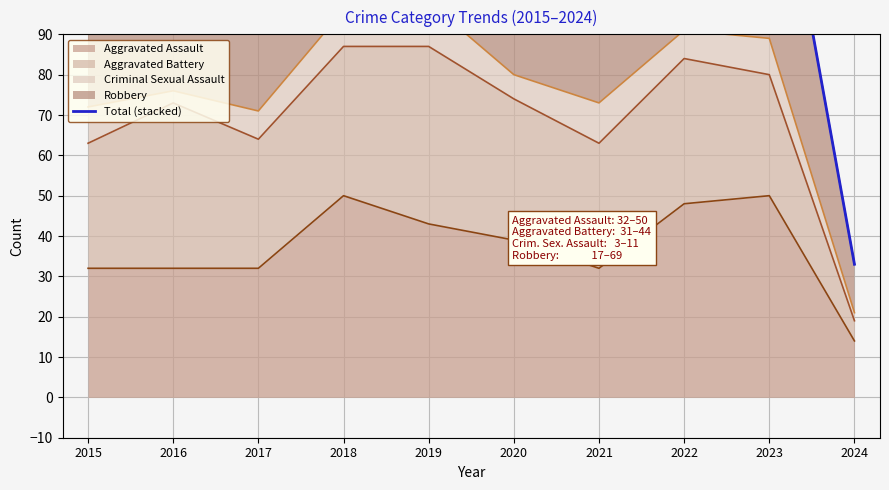

Reading left to right, extract all data points from this chart.

2015=113	2016=145	2017=126	2018=129	2019=115	2020=120	2021=132	2022=141	2023=150	2024=33